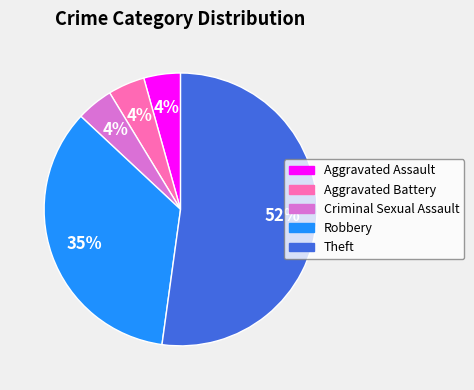

Approximately how many times larger is the value at Robbery compared to Theft?

0.7